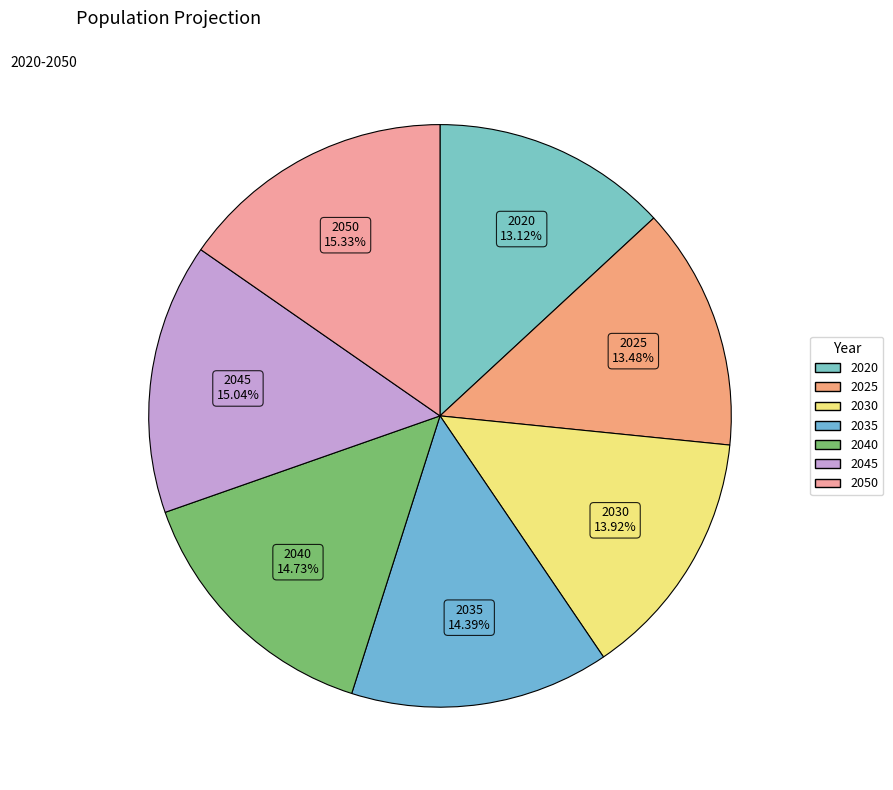

What is the change in value from 2035 to 2050?

+155433